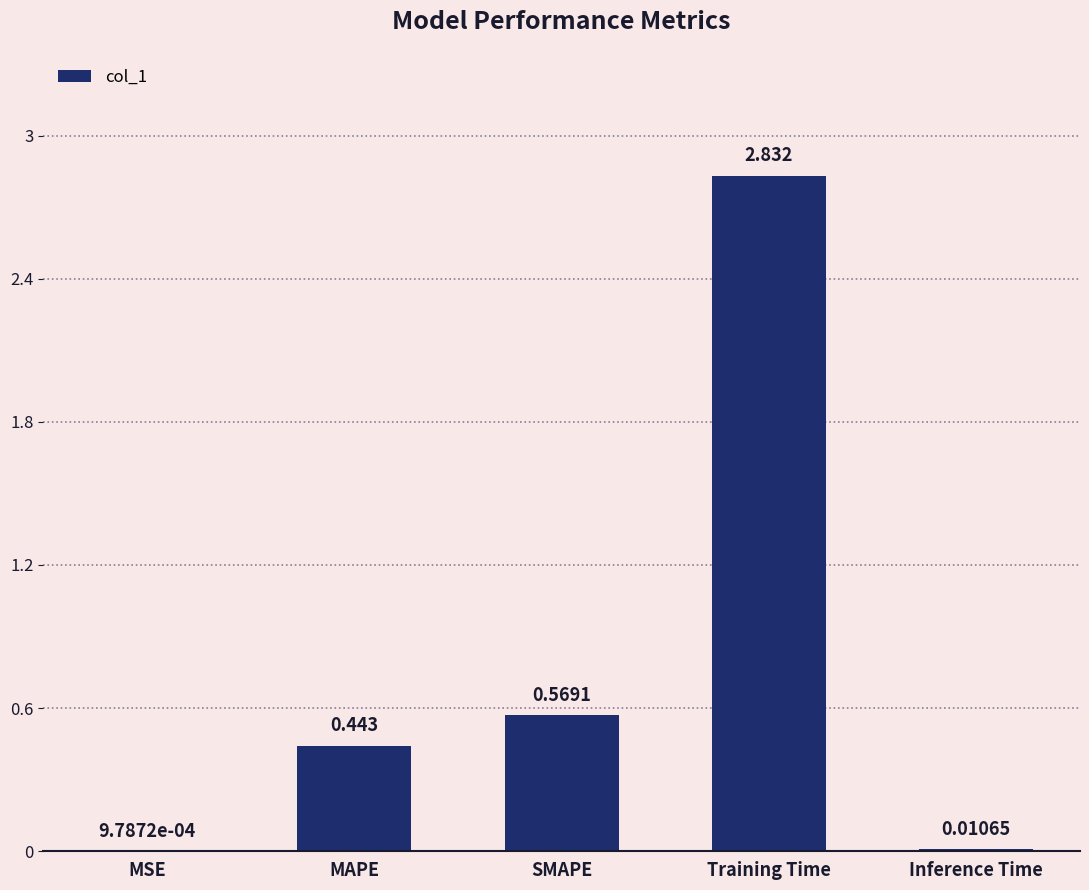

Between MAPE and SMAPE, which is larger?

SMAPE